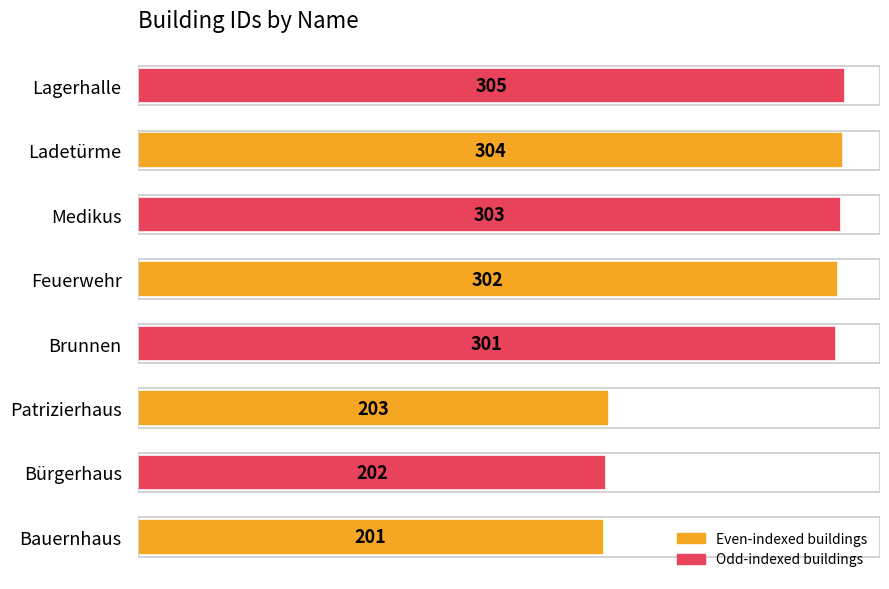

What is the approximate value at Patrizierhaus, to the nearest 50?

200